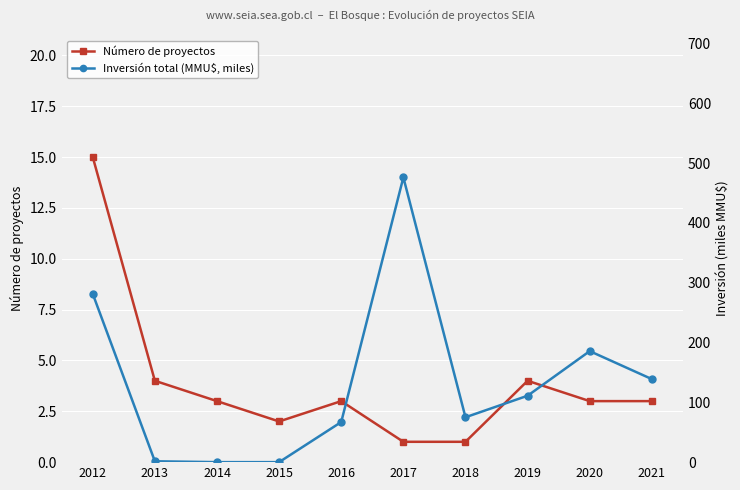

Does the chart display data point markers on the line(s)?

Yes